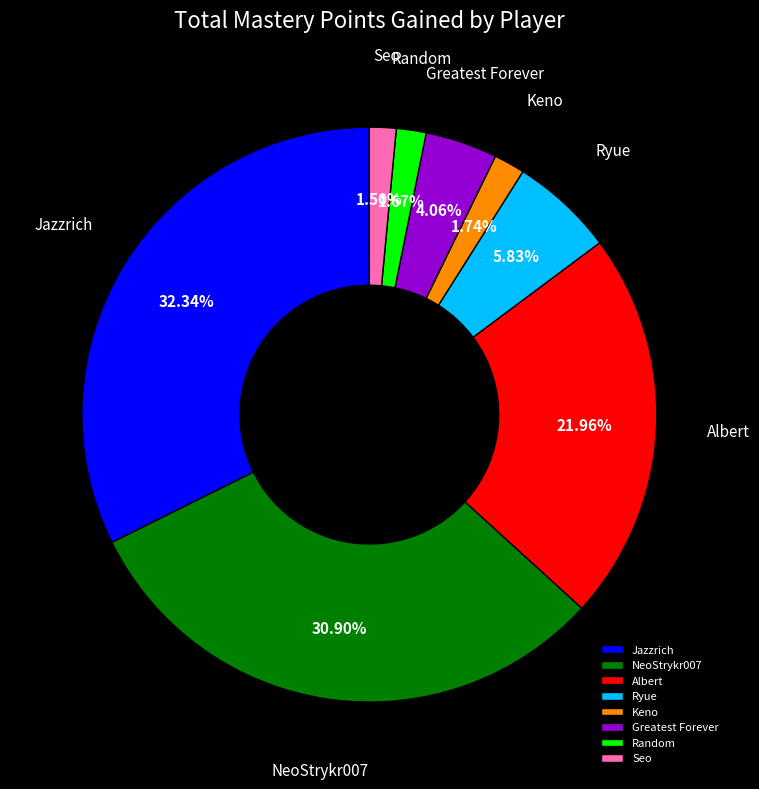

To the nearest percent, what is the difference between the largest and smallest slice percentages?

31%